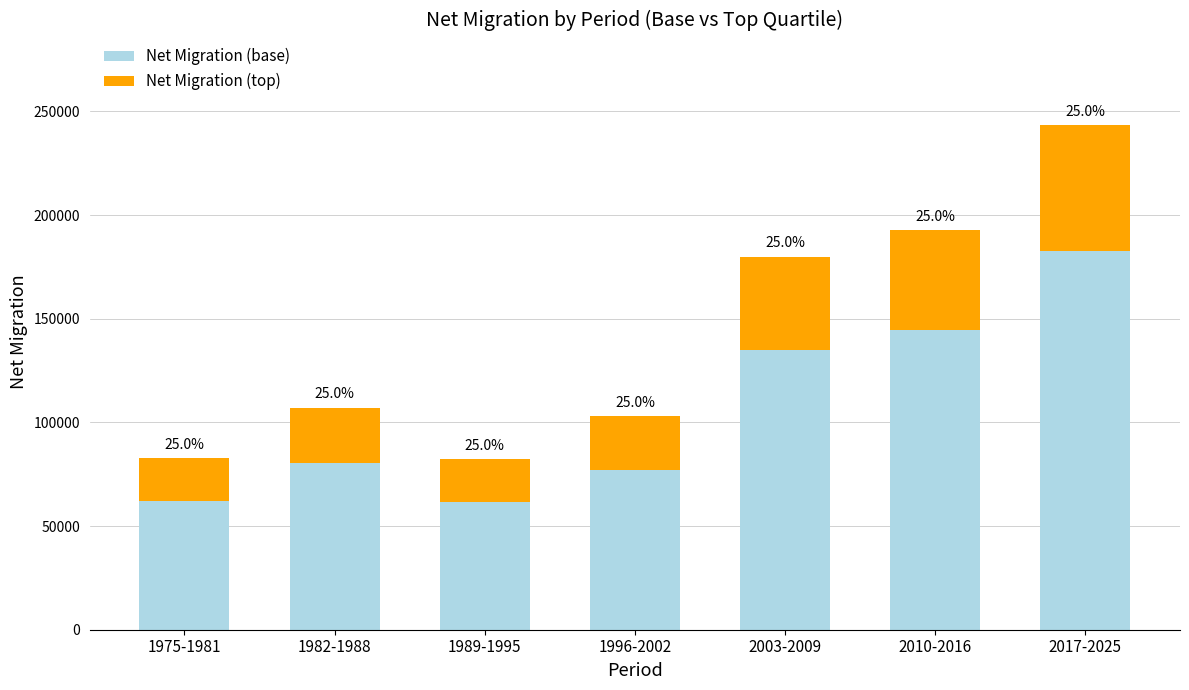

Rank the series at 1982-1988 from highest to lowest value.

Net Migration (base), Net Migration (top)